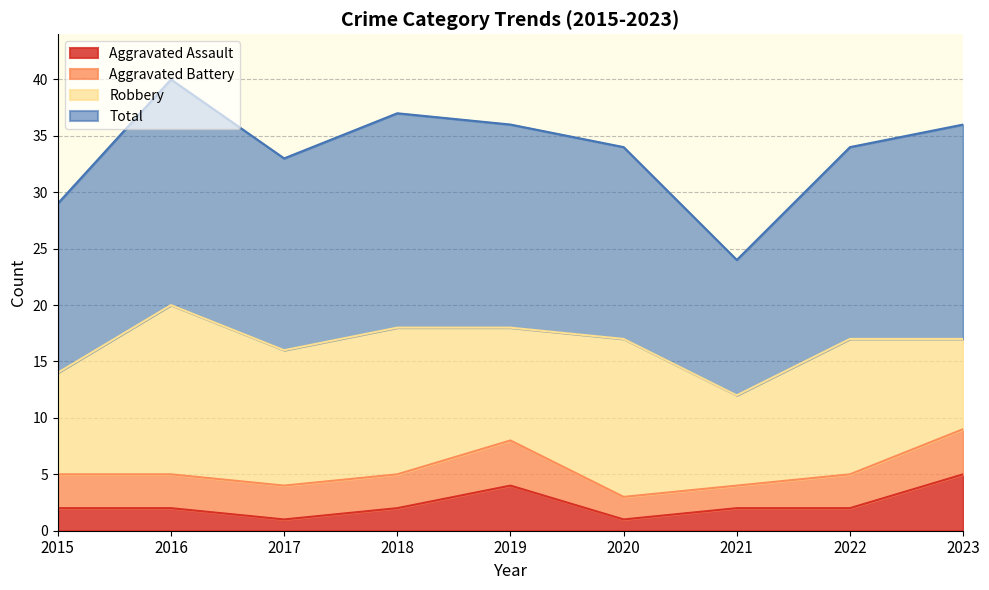

True or false: Total and Aggravated Assault intersect in this chart.

False